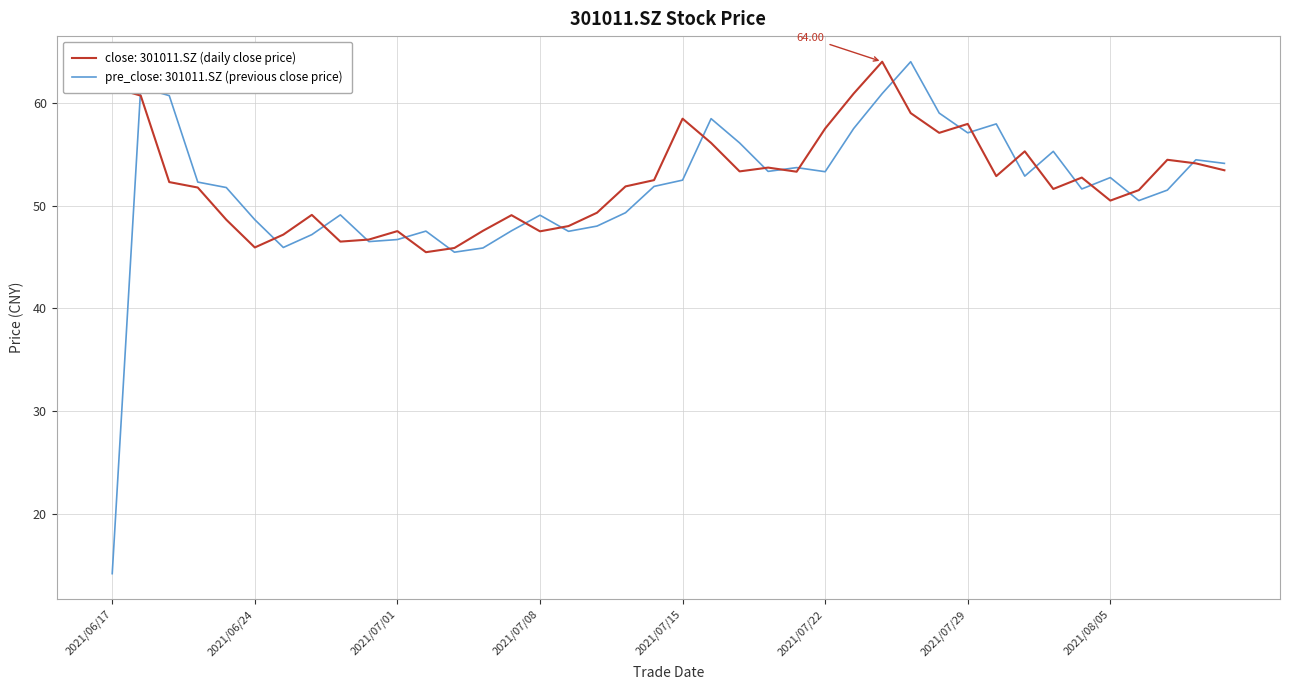

Which series has the widest spread of values?

pre_close: 301011.SZ (previous close price)